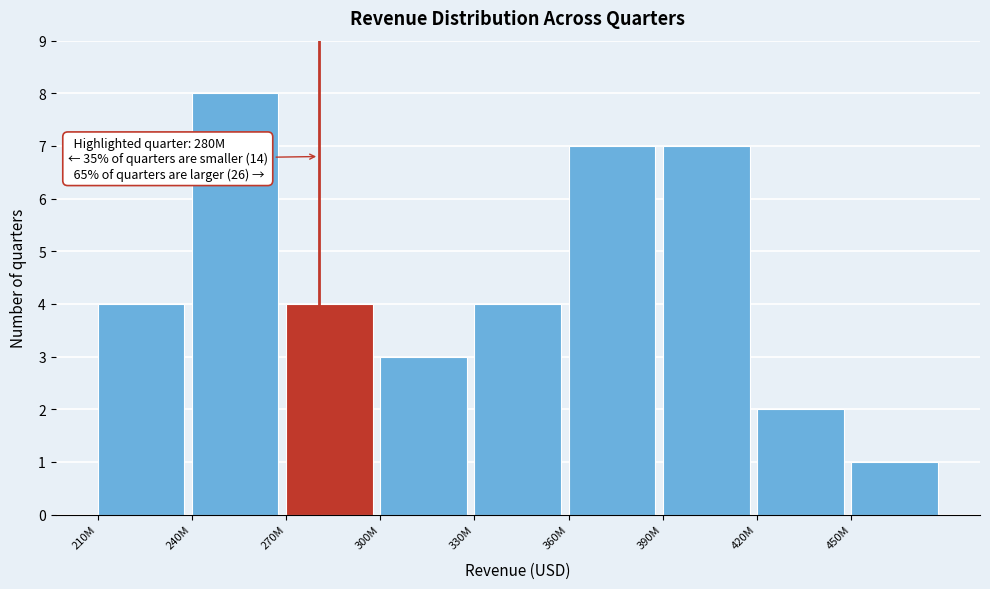

Reading right to left, transcribe all the data shown in this chart.

450M=1	420M=2	390M=7	360M=7	330M=4	300M=3	270M=4	240M=8	210M=4